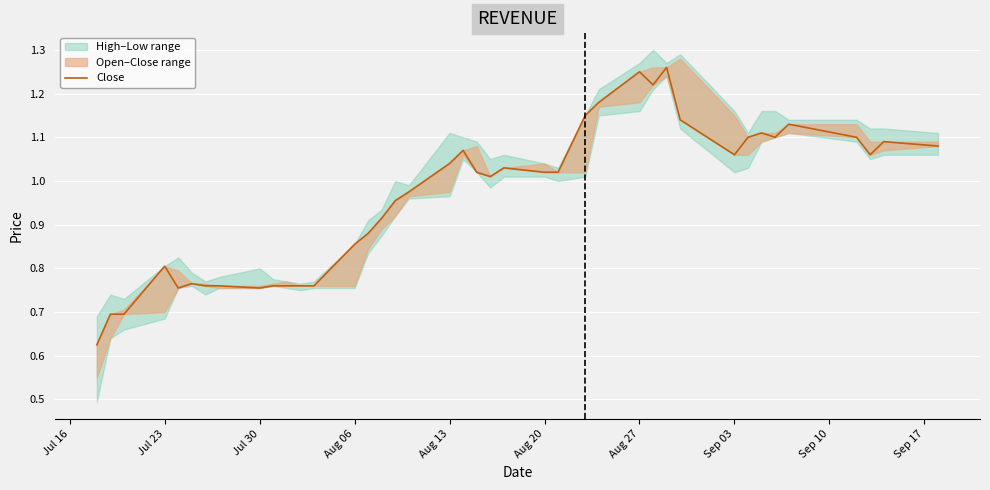

Is this an area chart (filled region under the line)?

No